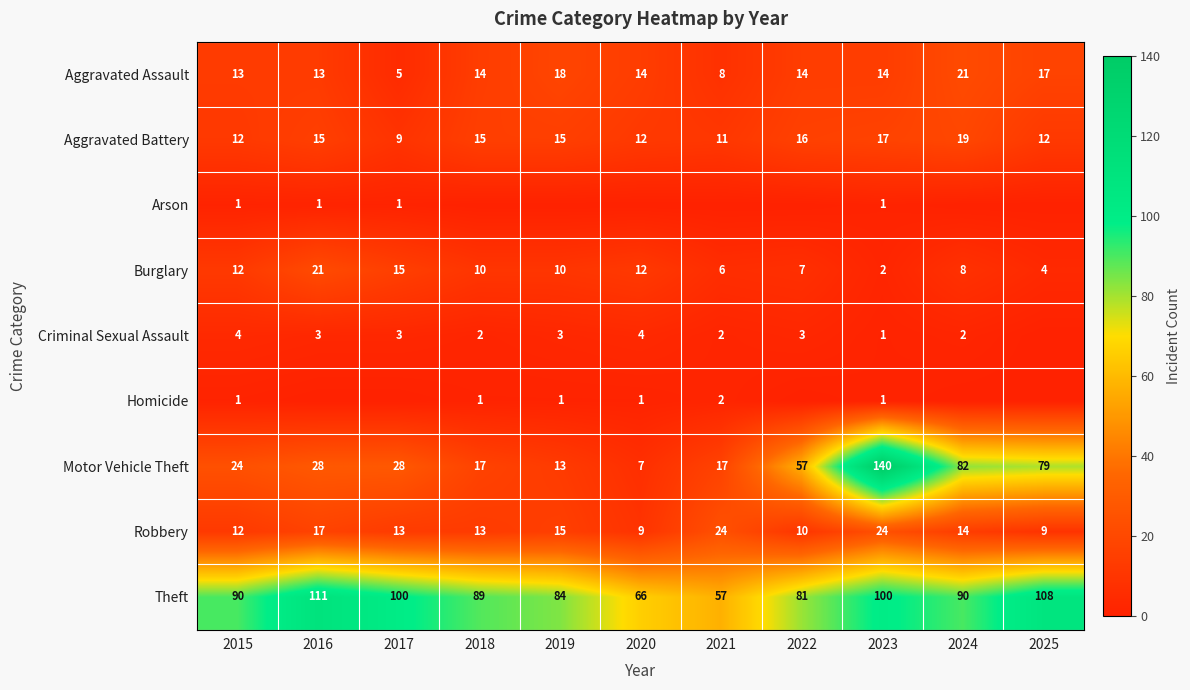

What value does the Robbery series have at 2024, to the nearest 5?

15